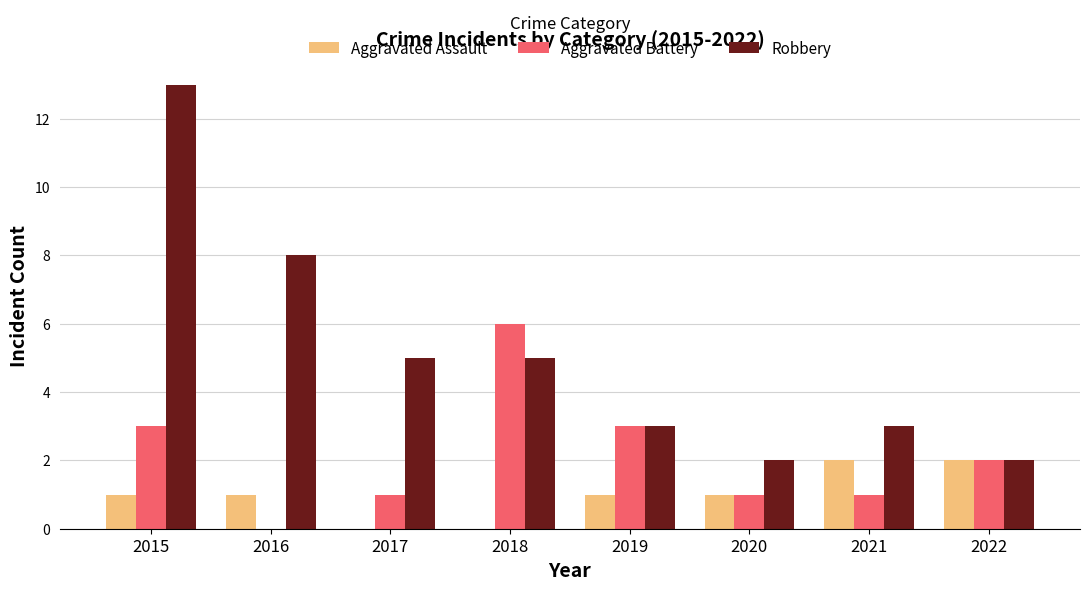

What is the sum of the Robbery values at 2022 and 2016?

10